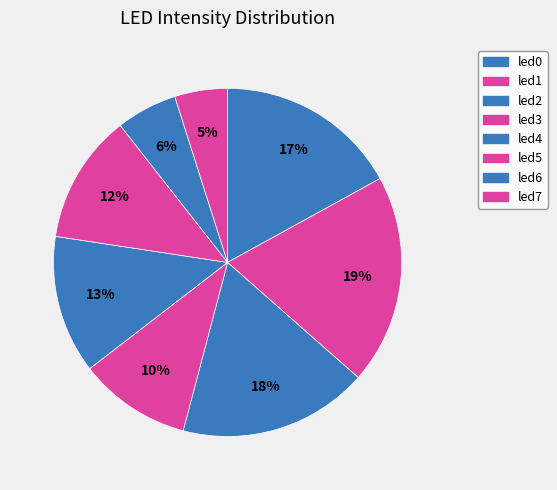

How many slices are in this pie chart?

8